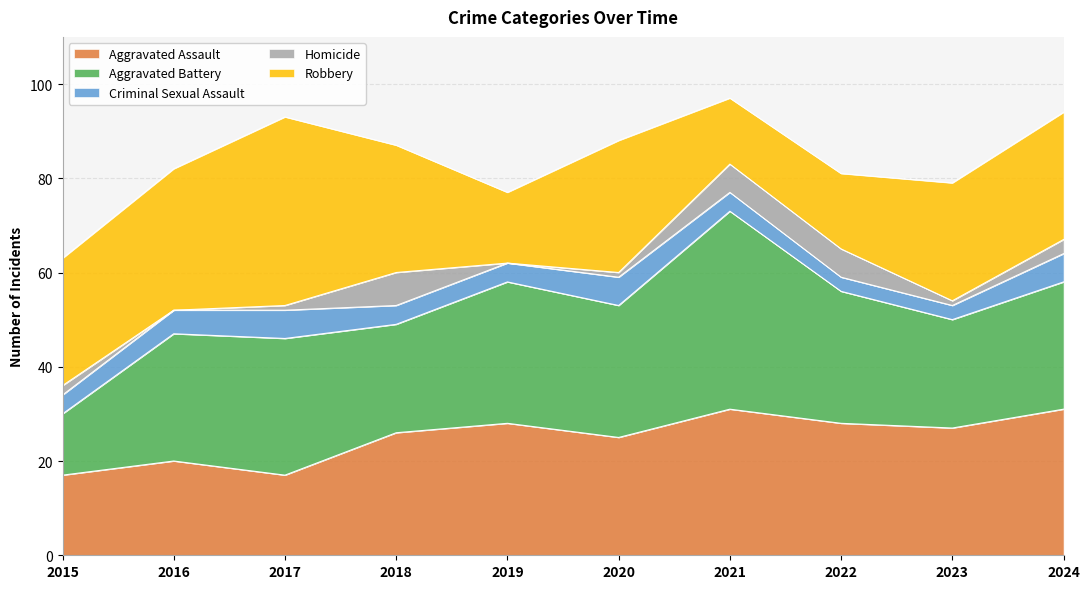

Count the Criminal Sexual Assault values in the range 4 to 6.

8